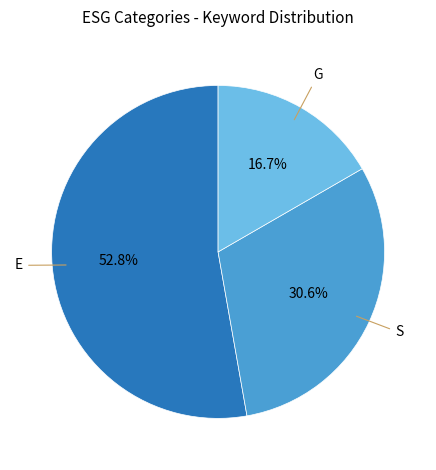

To the nearest percent, what is the average slice percentage?

33%